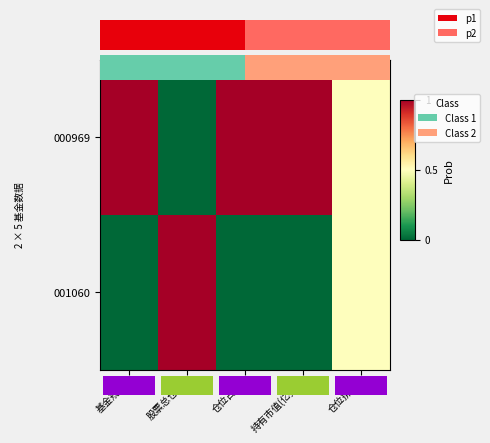

Which series has the largest total across all categories?

000969